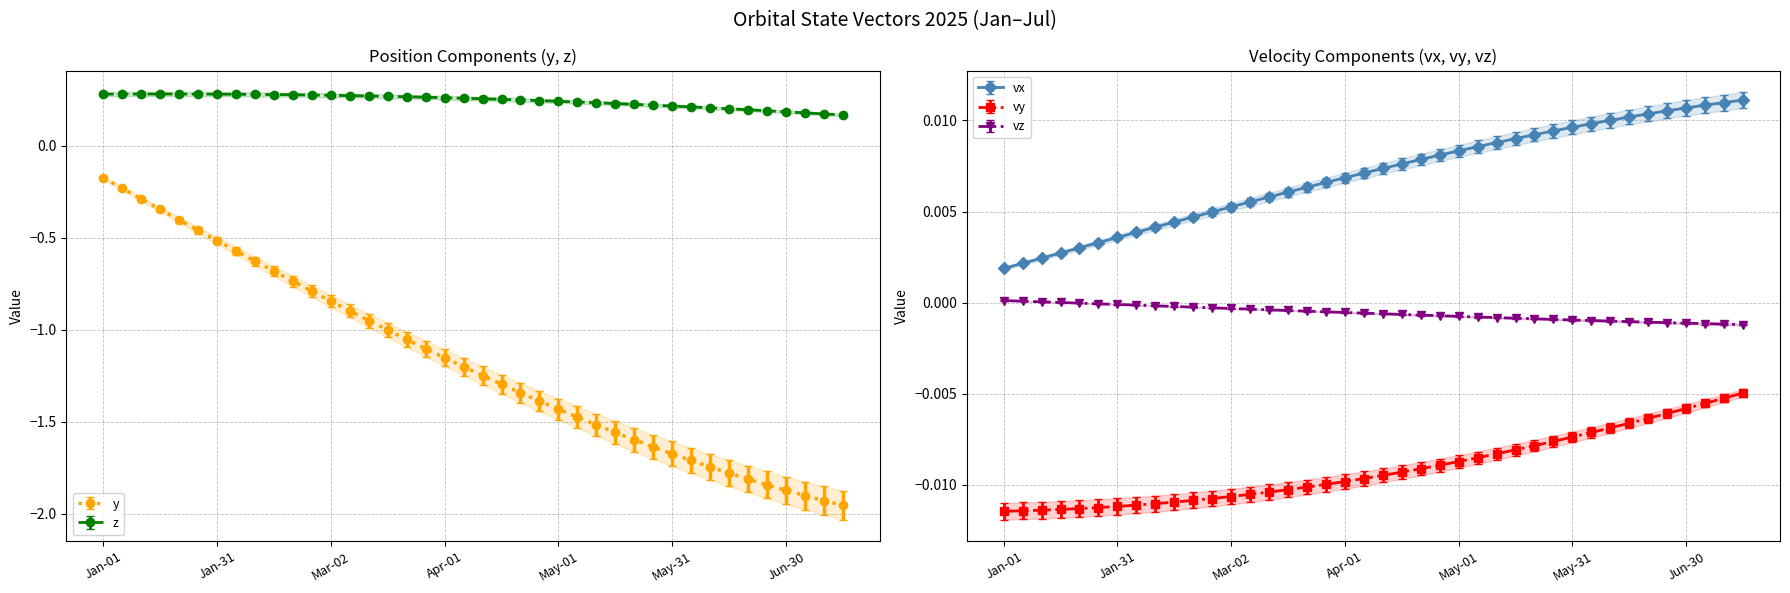

Which series has the widest spread of values?

y